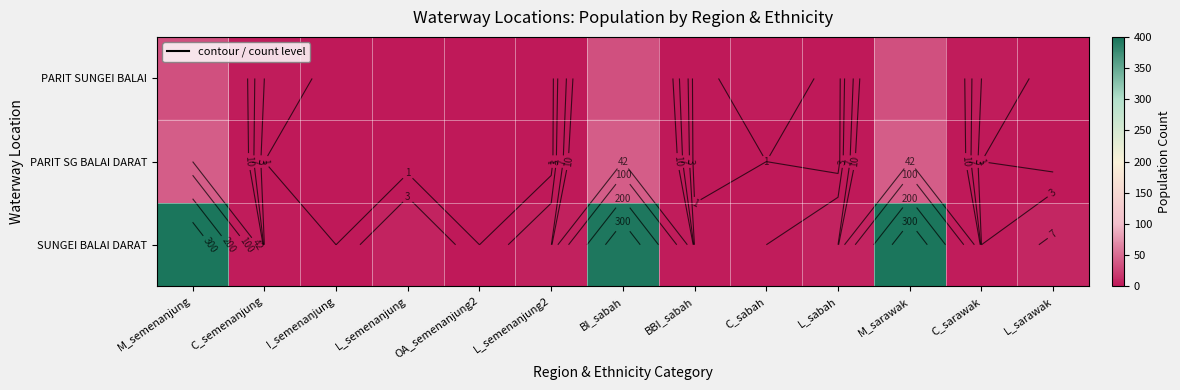

Rank the categories by PARIT SG BALAI DARAT value from lowest to highest.

I_semenanjung, L_semenanjung, OA_semenanjung2, L_semenanjung2, BBI_sabah, L_sabah, L_sarawak, C_semenanjung, C_sabah, C_sarawak, M_semenanjung, BI_sabah, M_sarawak